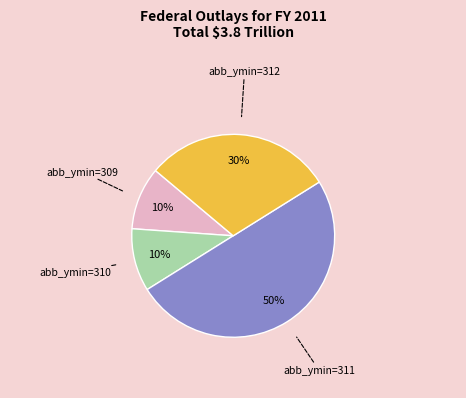

To the nearest percent, what is the average slice percentage?

25%